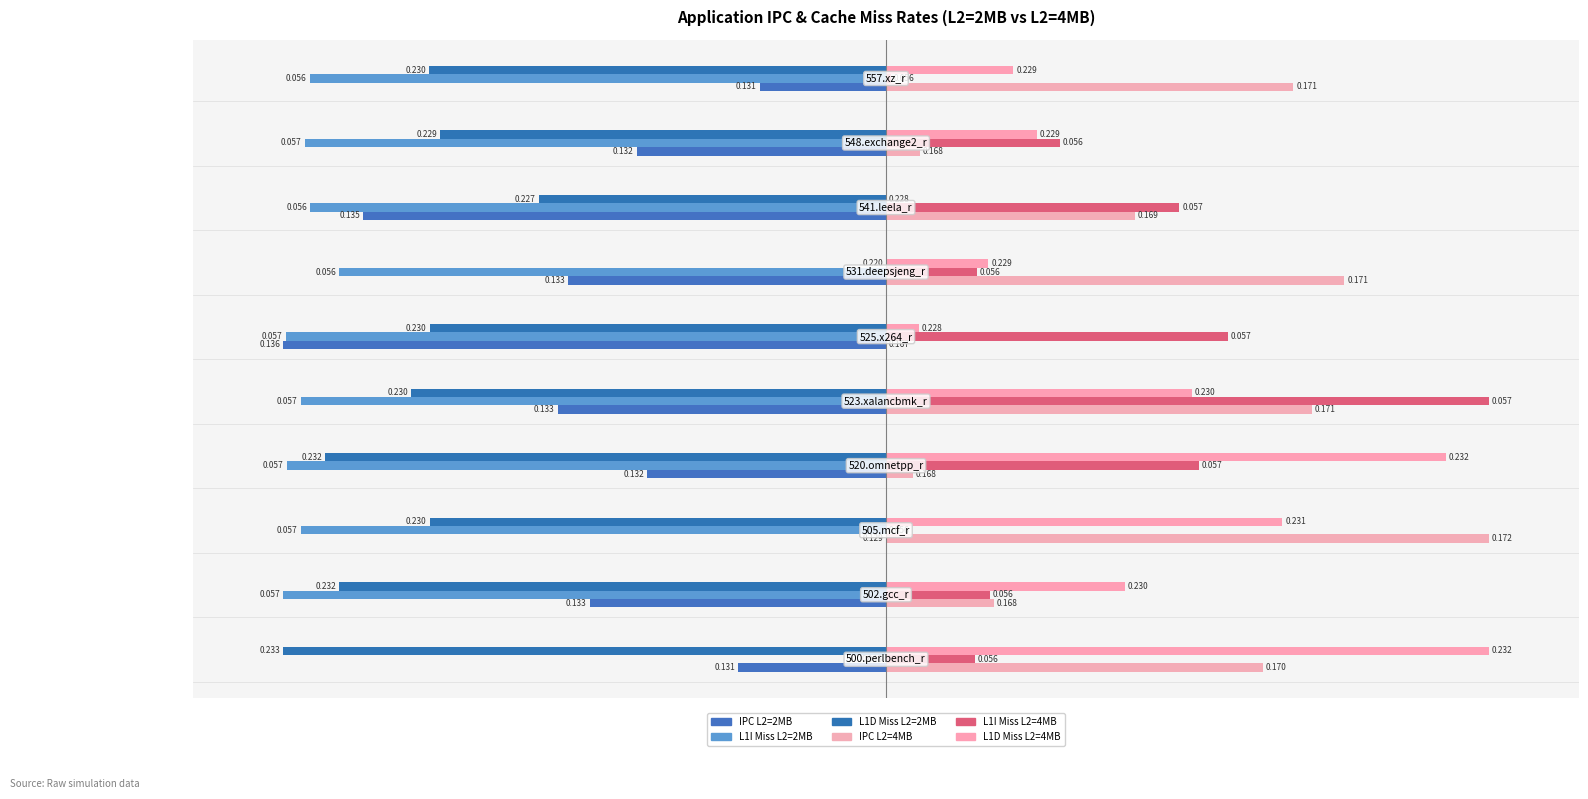

How many distinct data groups are displayed?

6